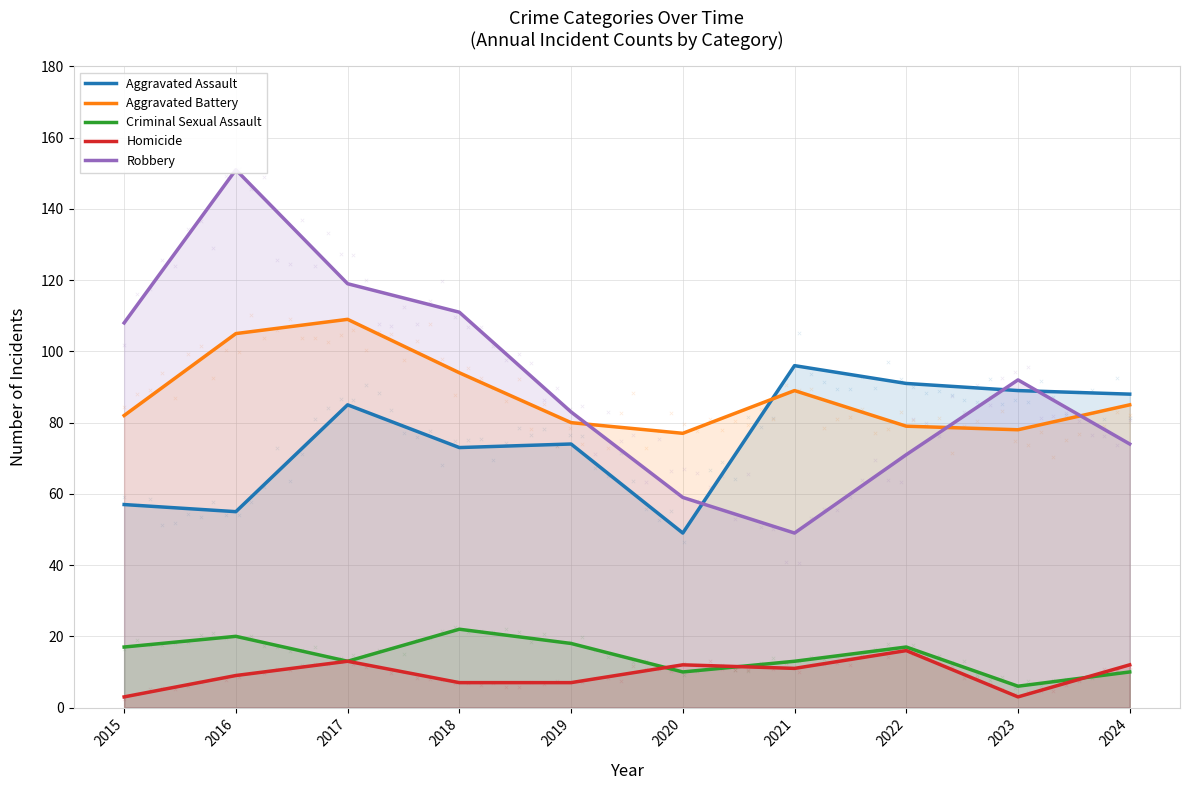

What is the total value across all series at 2020?

207